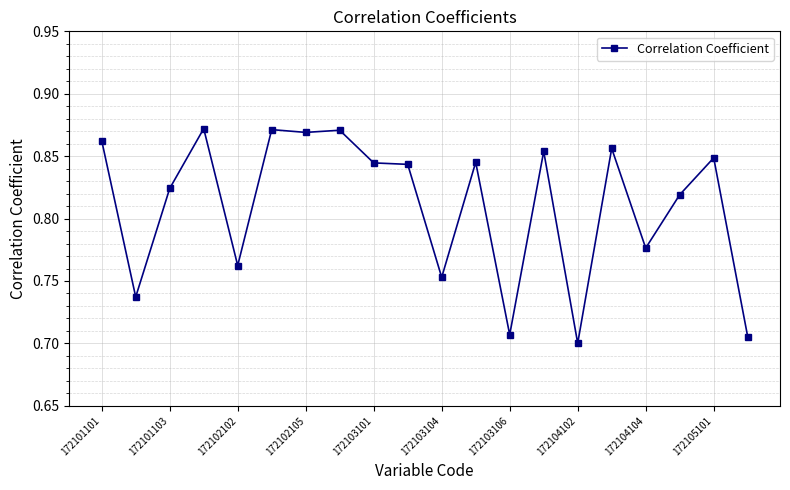

What is the difference between the maximum and minimum values?

0.2